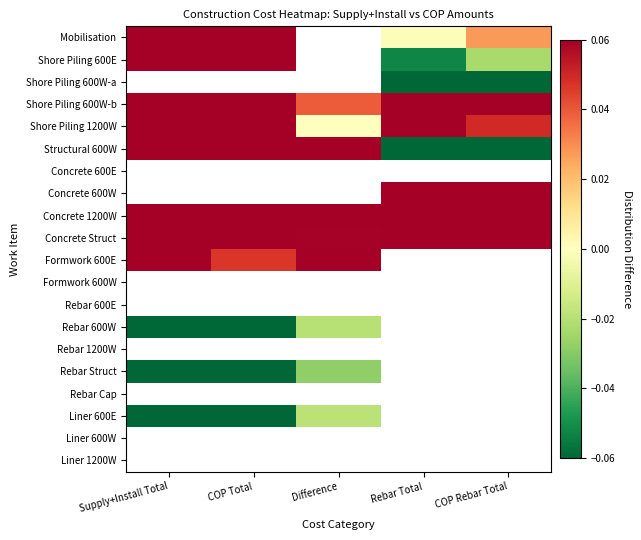

Count the number of data series in this chart.

20